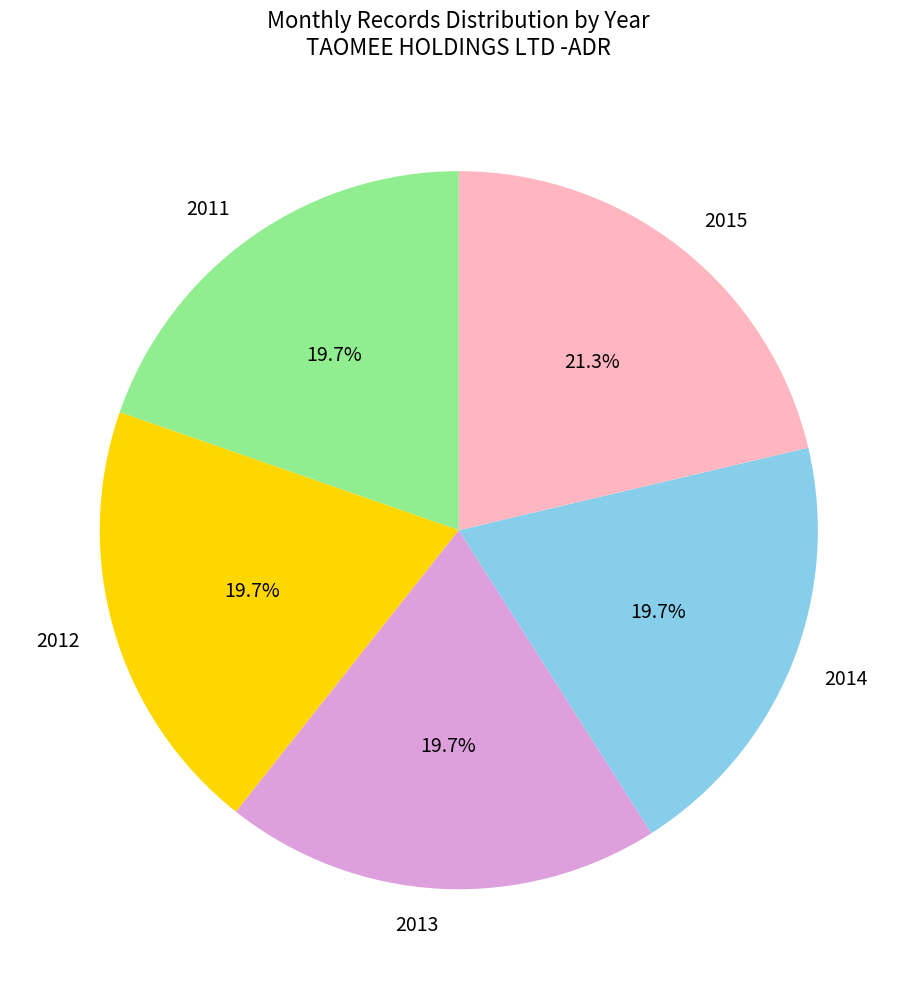

What is the ratio of the value at 2011 to the value at 2014?

1.0